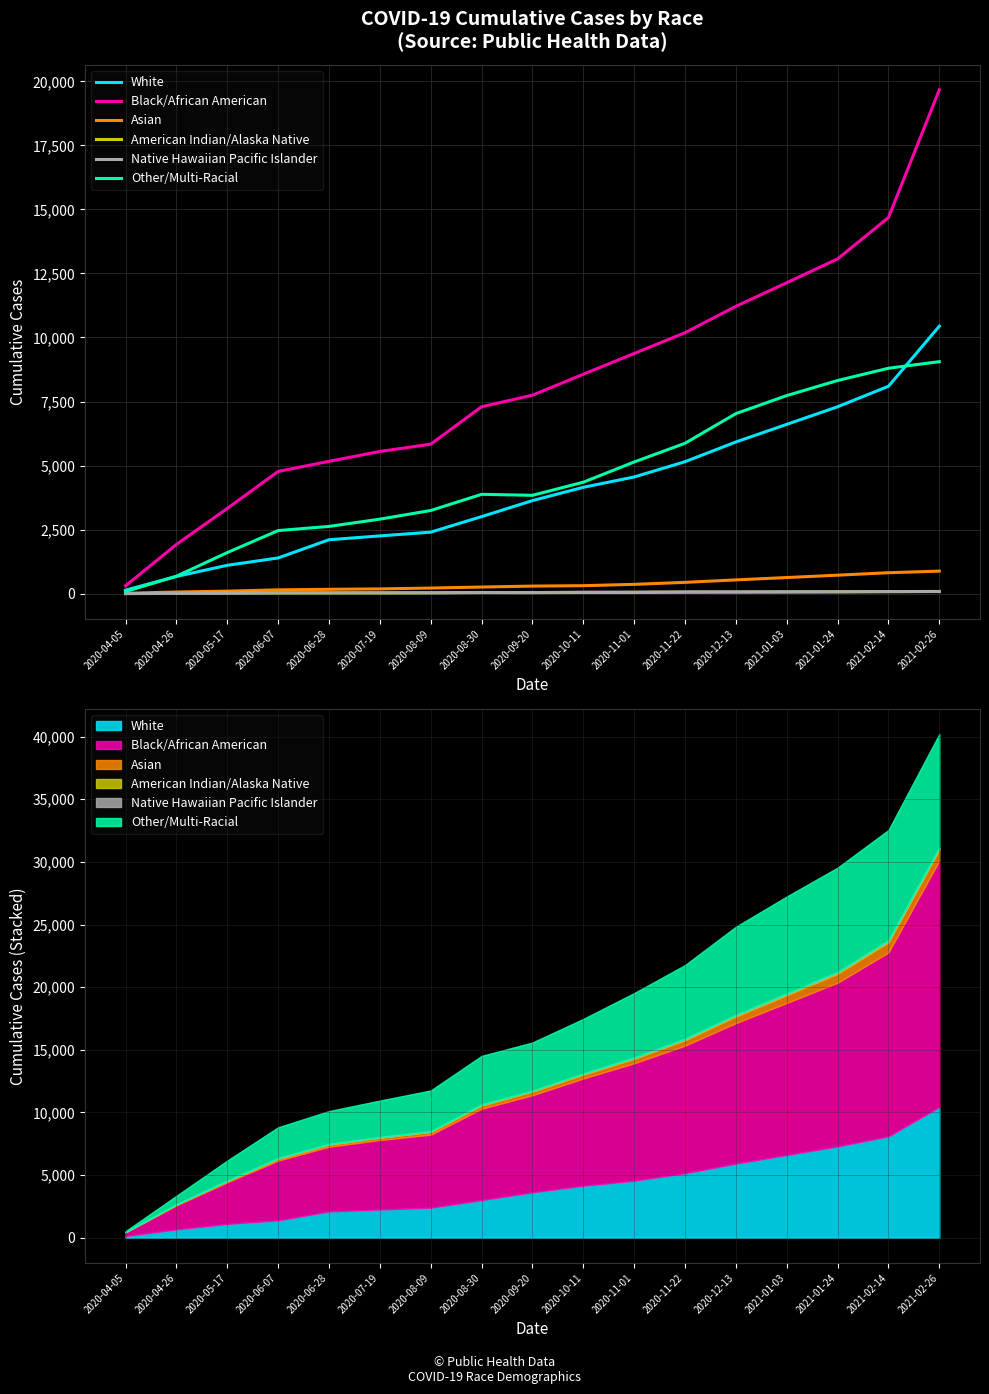

What value does the Black/African American series have at 2021-02-14?

14683